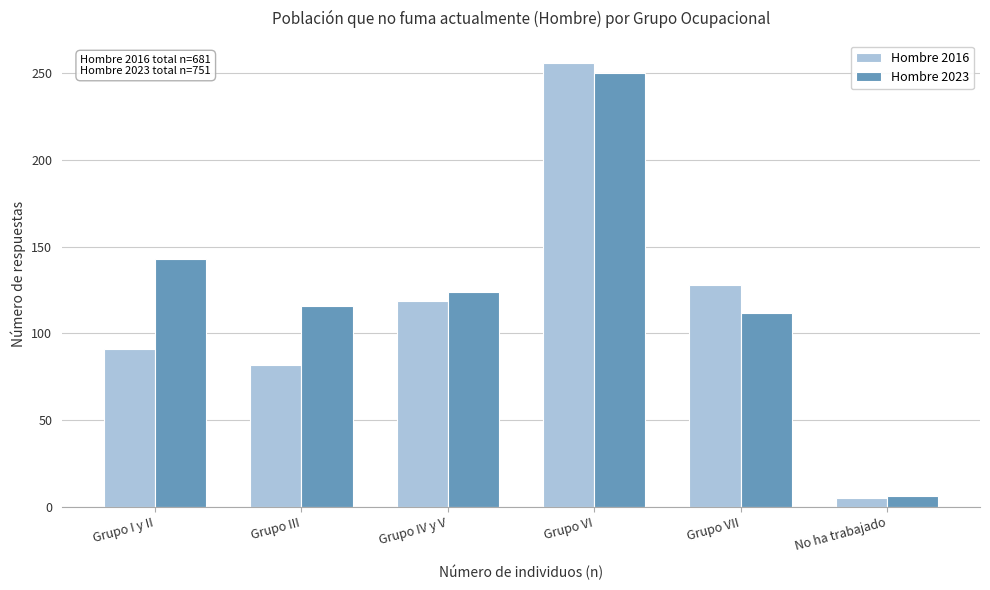

Reading right to left, extract all data points from this chart.

Hombre 2016: 5	128	256	119	82	91
Hombre 2023: 6	112	250	124	116	143